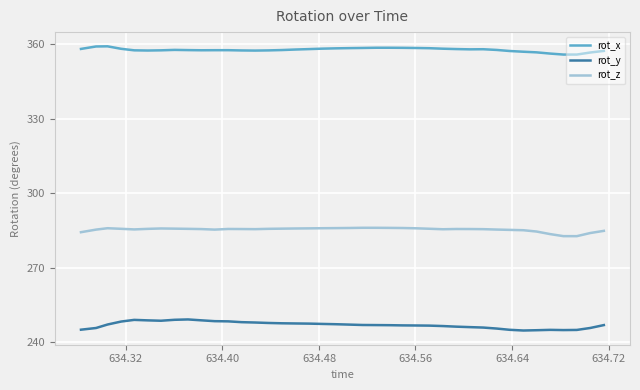

True or false: rot_z and rot_x intersect in this chart.

False